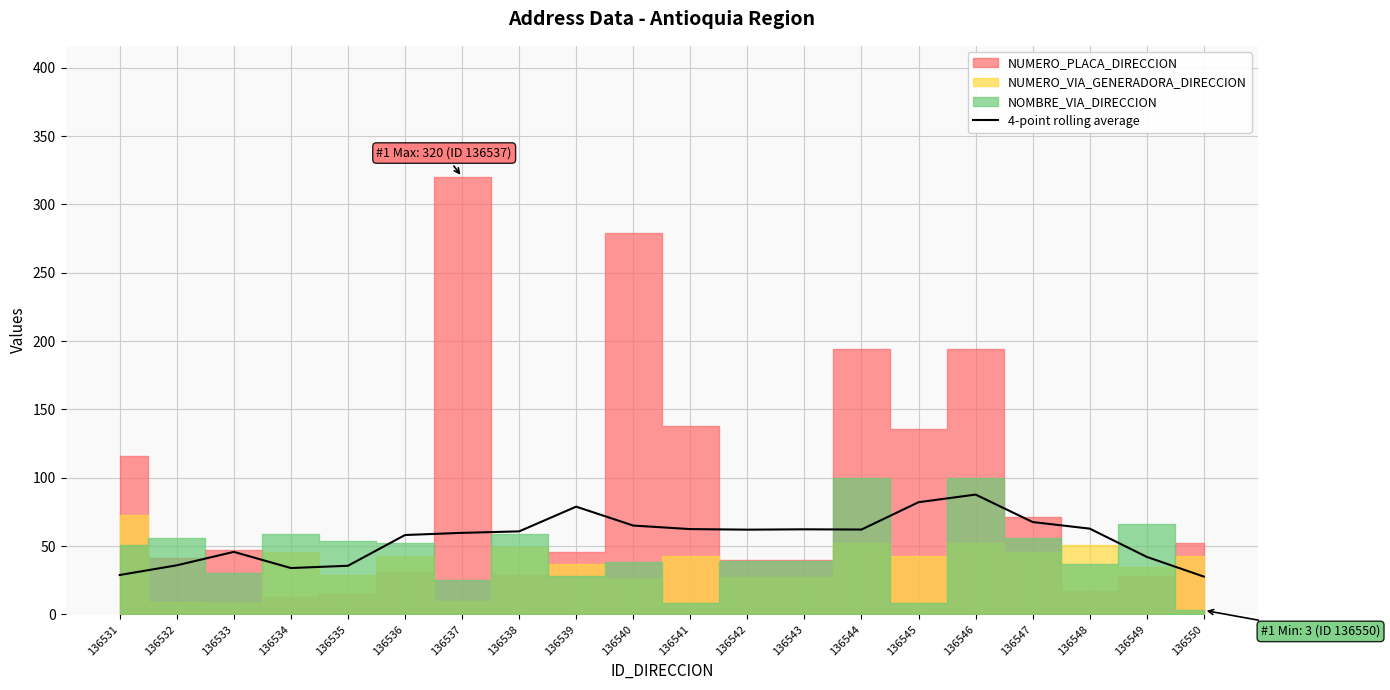

The 4-point rolling average series shows 51.1 at 136531. True or false?

False